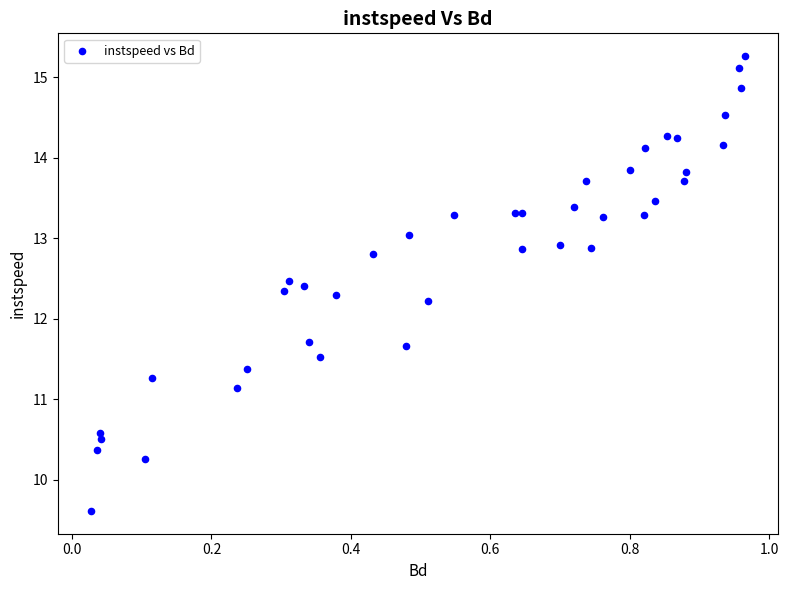

What Y value in the scatter plot is closest to 12?

12.2